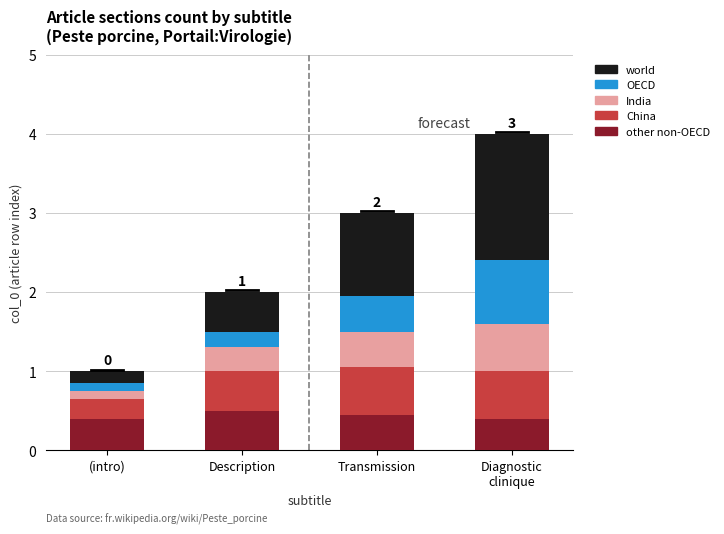

What is the total value across all series at Description?

2.0